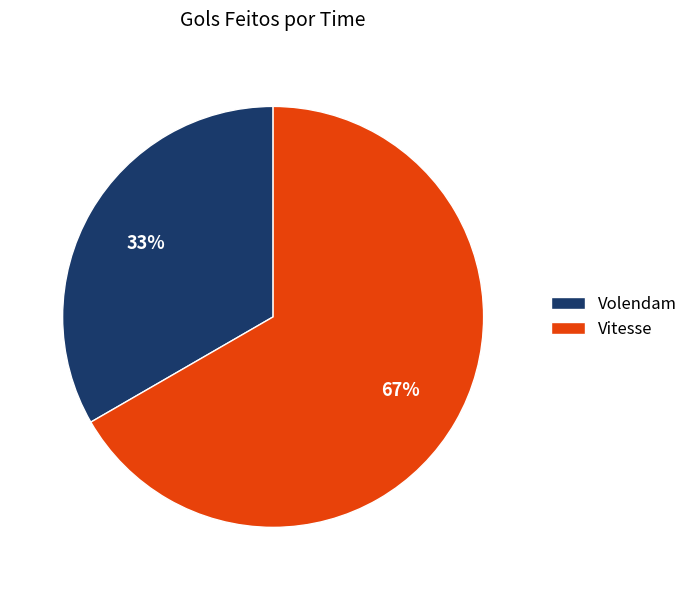

Which slice is the smallest?

Volendam